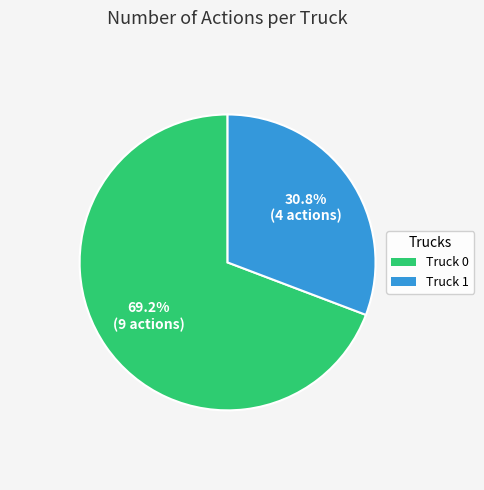

What is the largest slice in the pie chart?

Truck 0